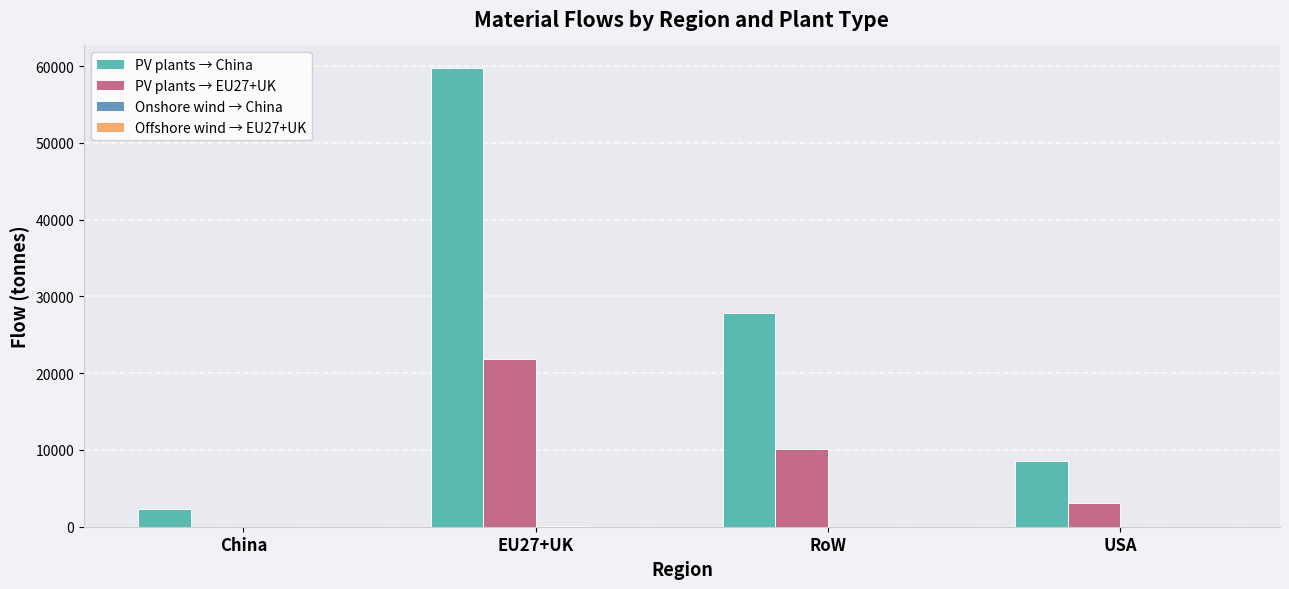

What is the approximate value of PV plants → China at China?

2275.1